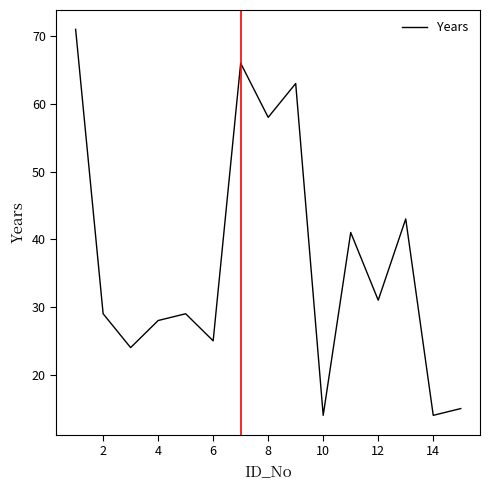

Count the number of data series in this chart.

1